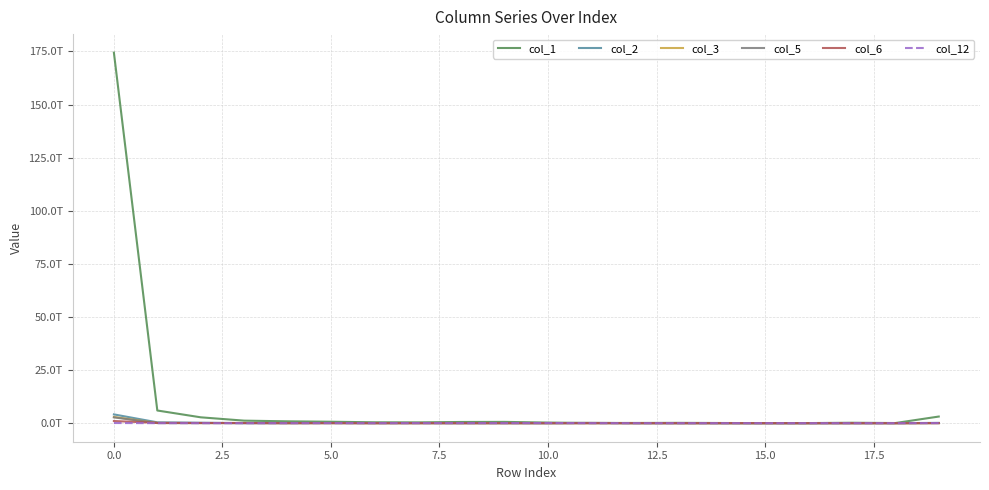

Is this an area chart (filled region under the line)?

No